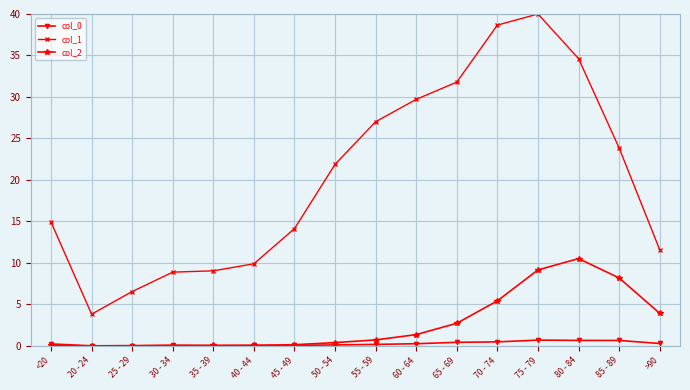

Which category has the highest value across all series?

75 - 79